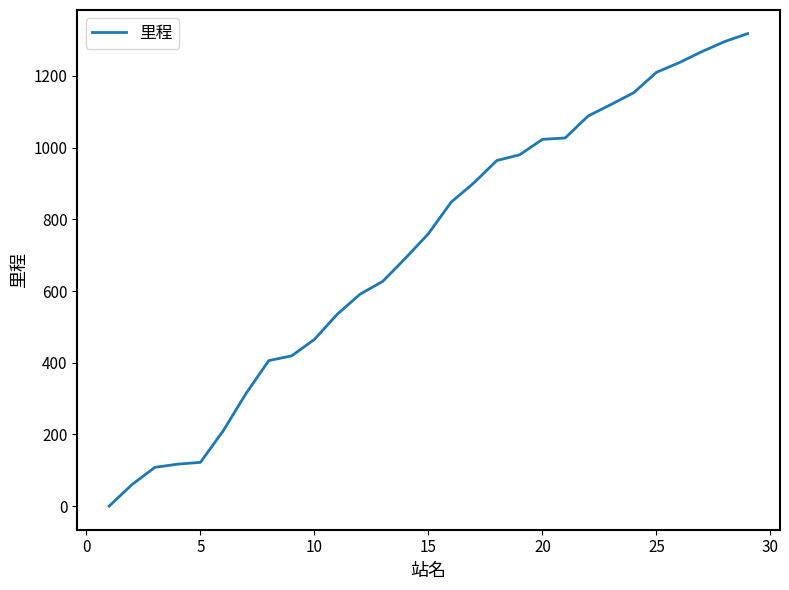

Count the number of data series in this chart.

1